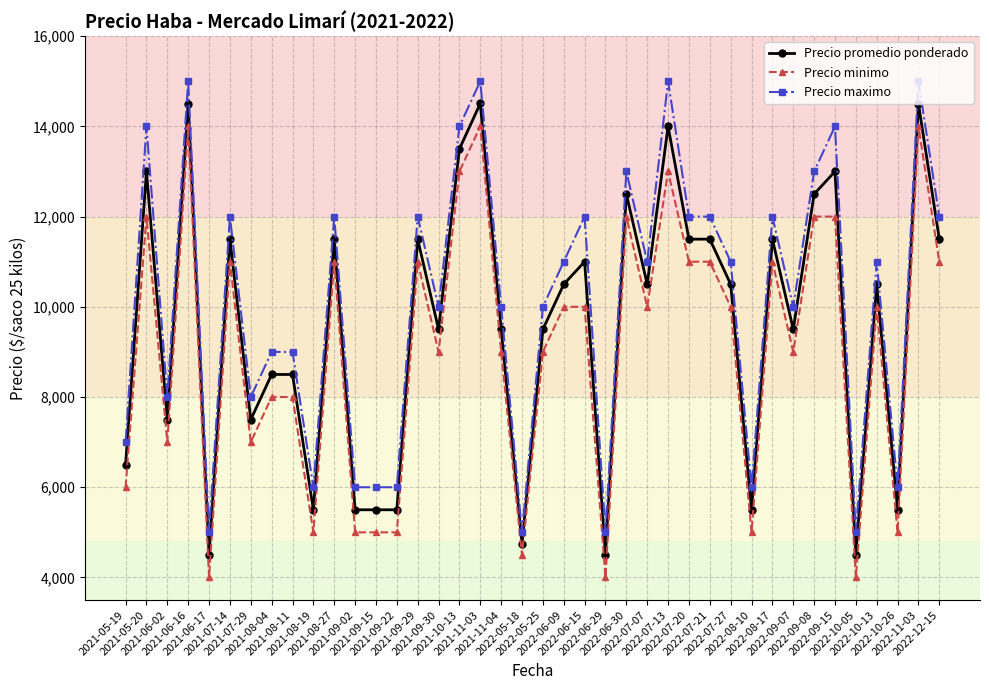

True or false: Precio minimo and Precio promedio ponderado cross at least once.

False